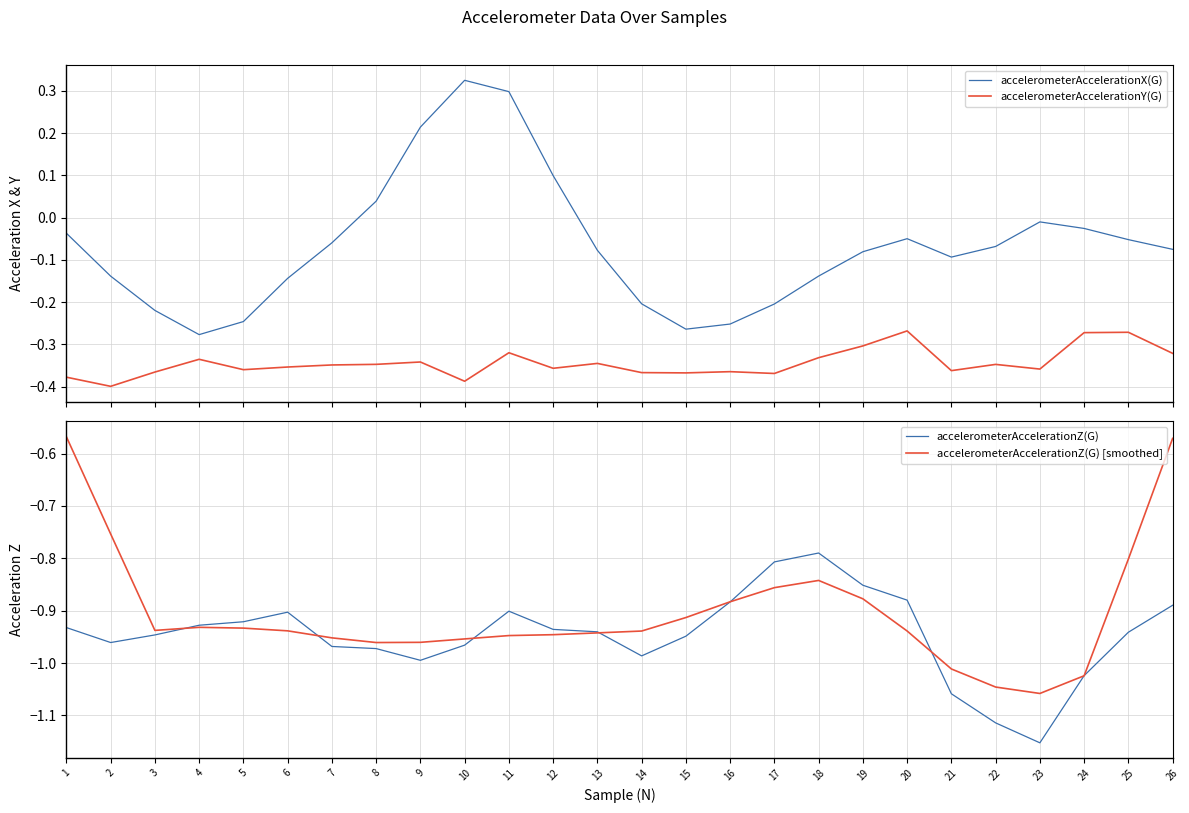

What is the total value across all series at 7?

-2.3